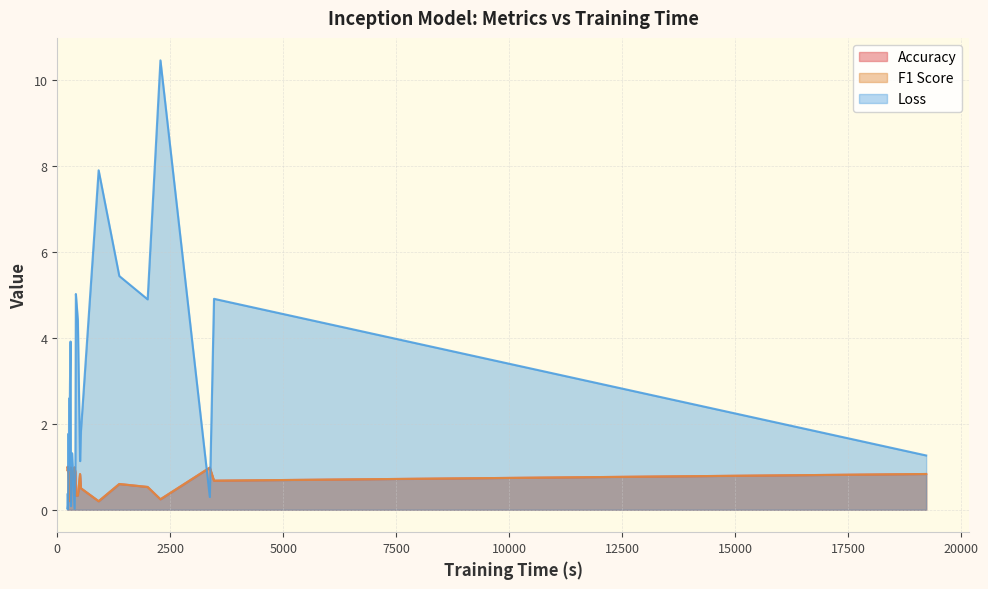

Which series has the widest spread of values?

Loss